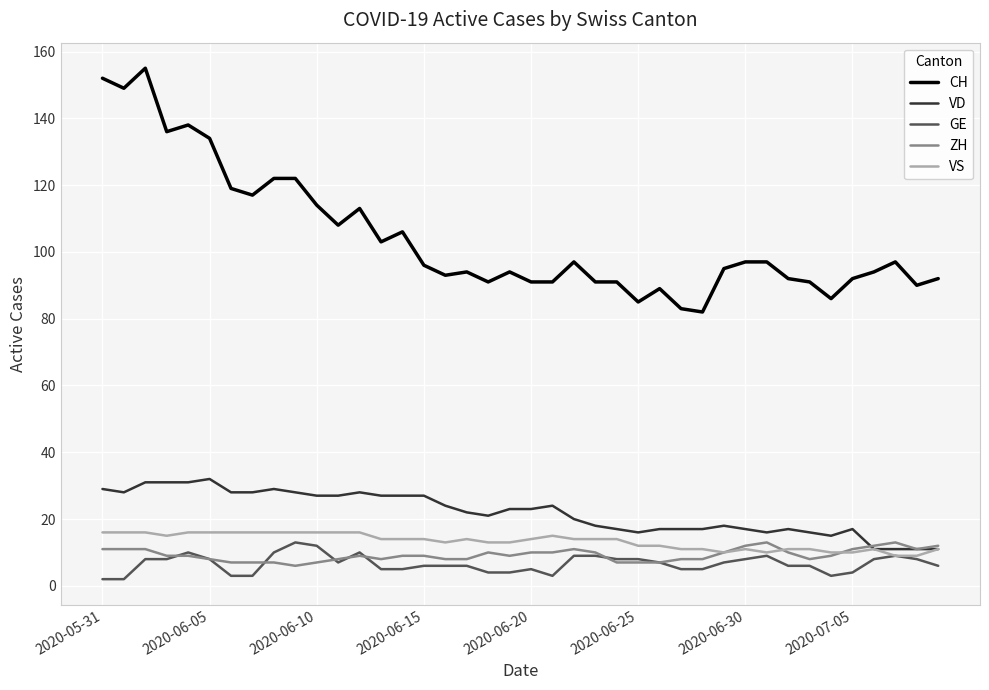

True or false: CH and GE intersect in this chart.

False